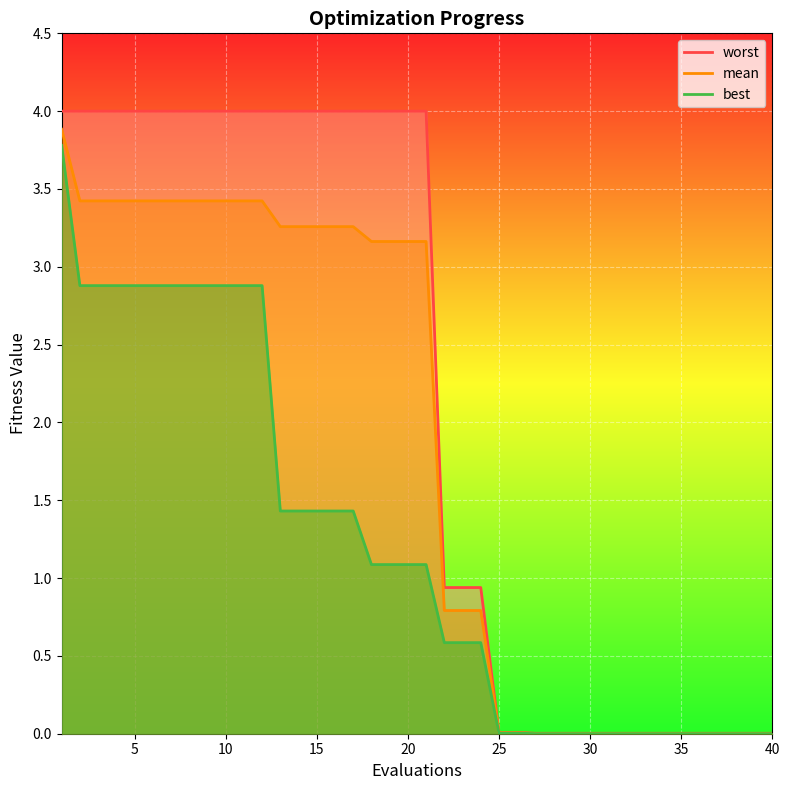

True or false: mean has a value of 3.3 at 15.

True